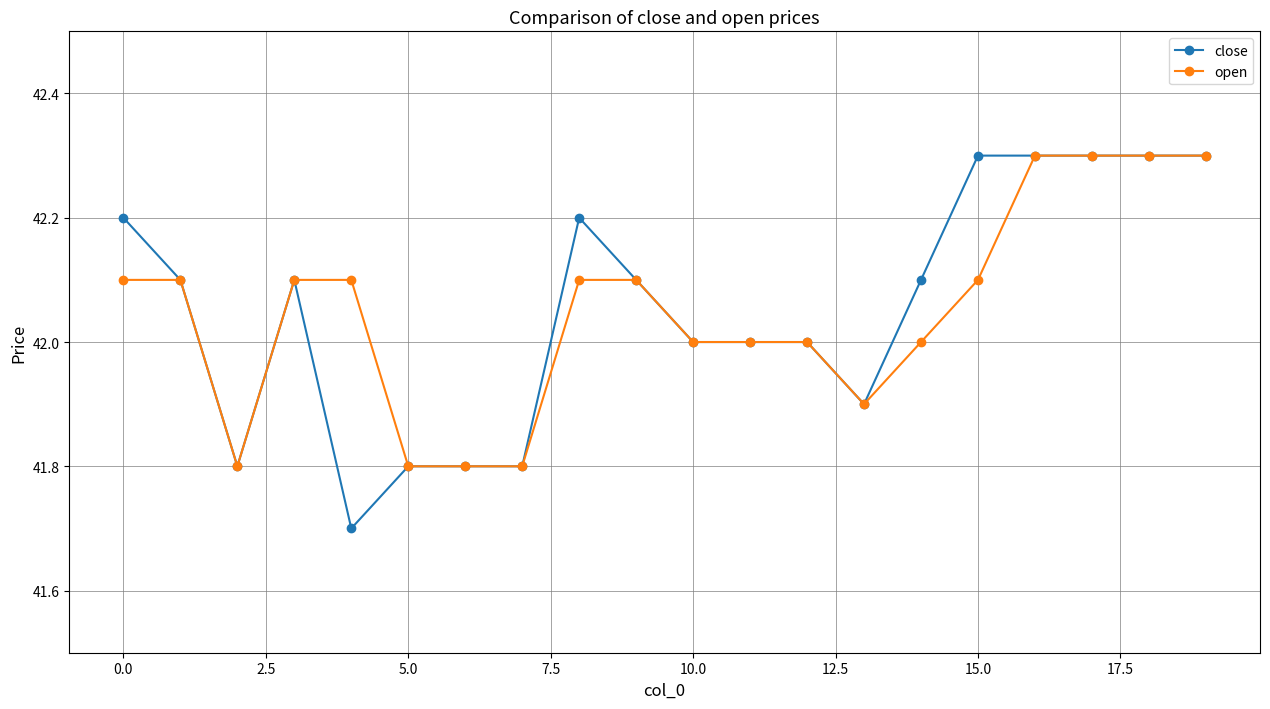

Which series has the largest range (max minus min)?

close